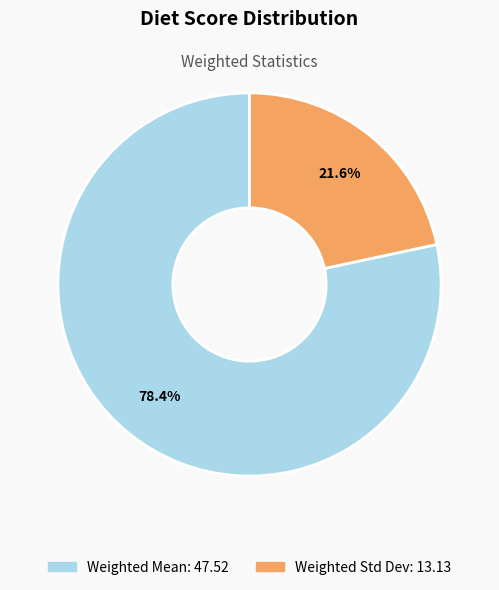

Rank the categories by value from lowest to highest.

Weighted Std Dev, Weighted Mean